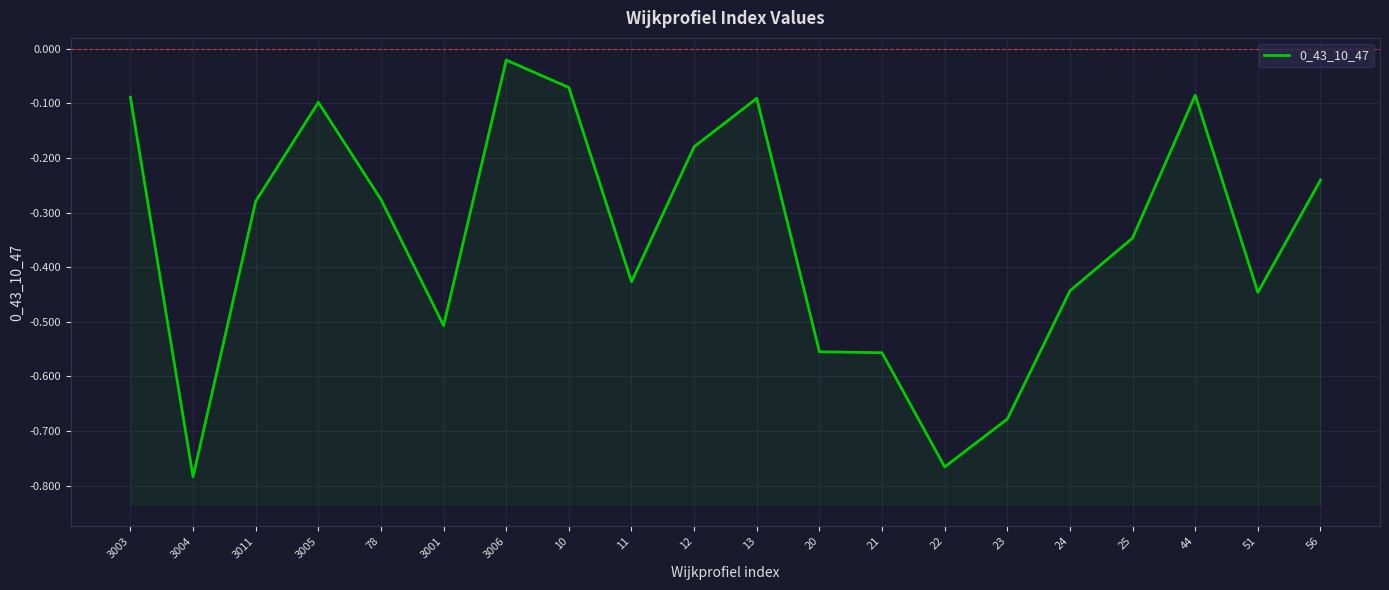

How many categories are shown in the chart?

20